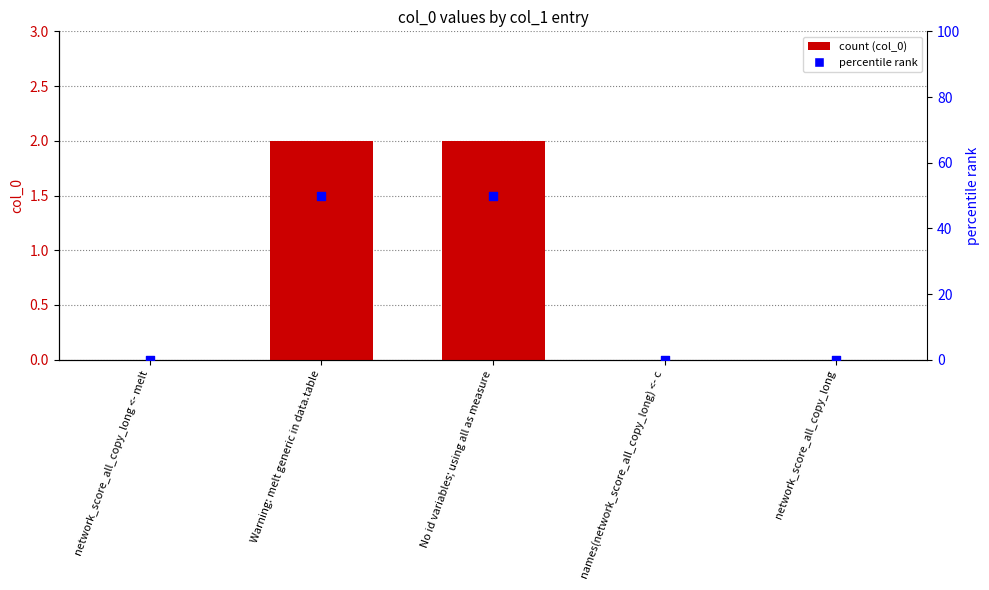

Which series reaches the maximum Y coordinate?

percentile rank